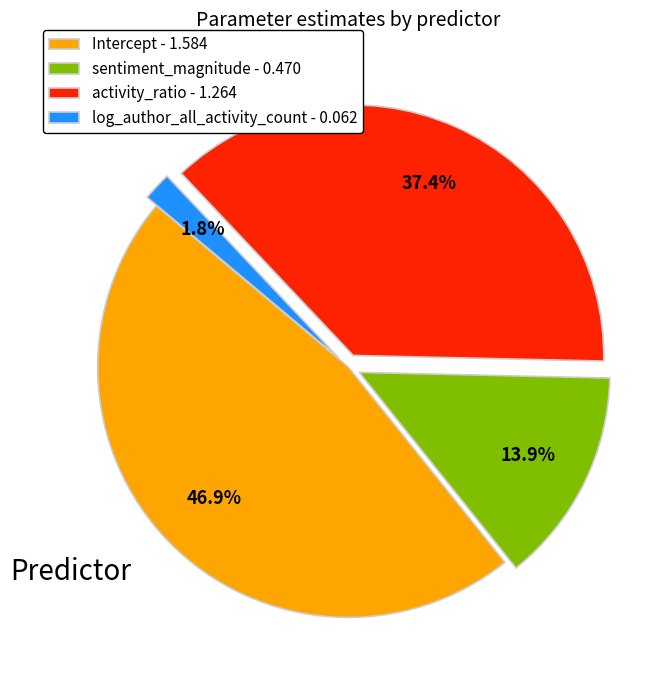

What percentage is the activity_ratio slice, to the nearest percent?

37%